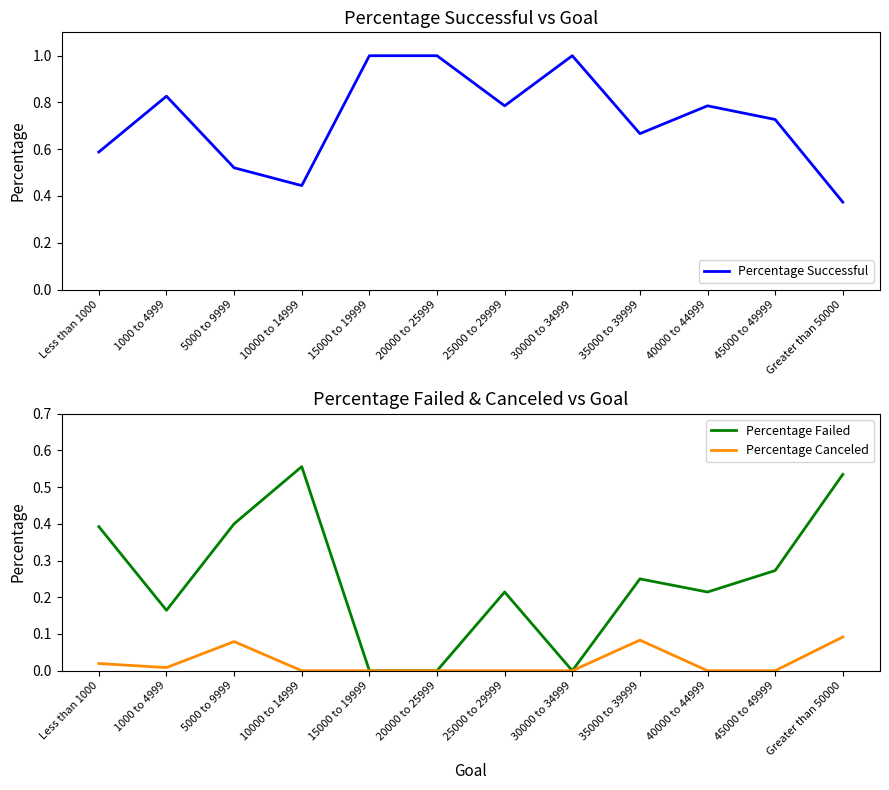

What position from the right is 15000 to 19999?

8